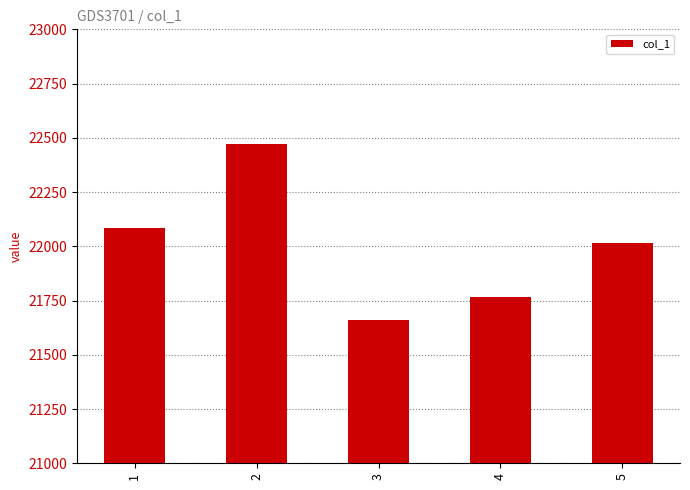

Reading right to left, list all the values displayed in this chart.

5=22014.1	4=21768.5	3=21660.2	2=22471.4	1=22084.8